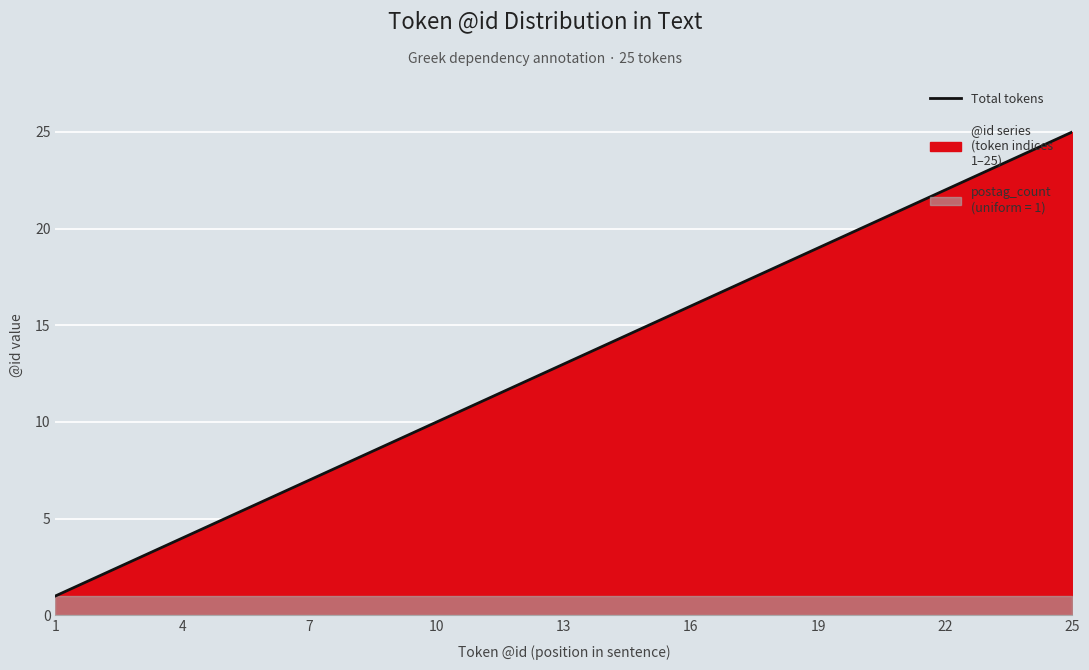

What is the ratio of the value at 11 to the value at 20?

0.6